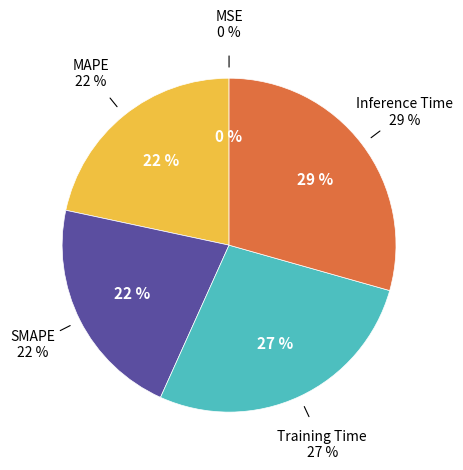

What percentage is the SMAPE slice, to the nearest percent?

22%